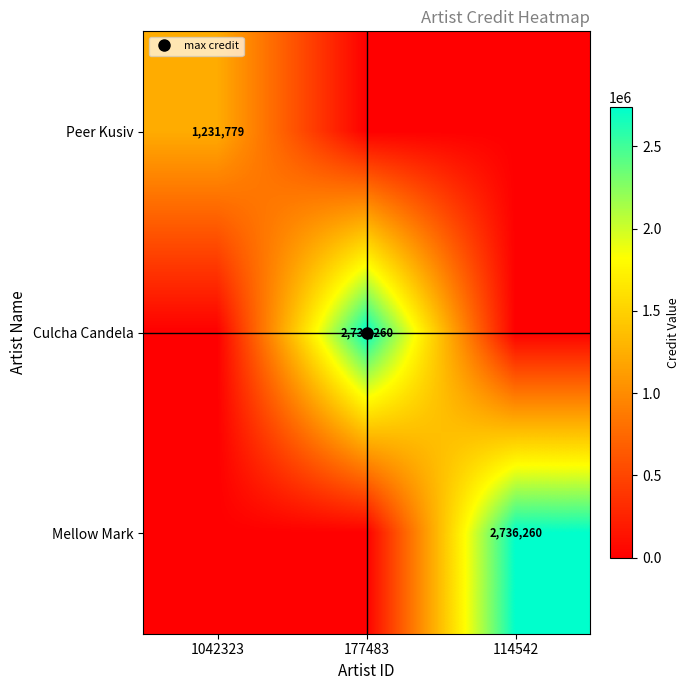

Which series has the largest range (max minus min)?

Culcha Candela